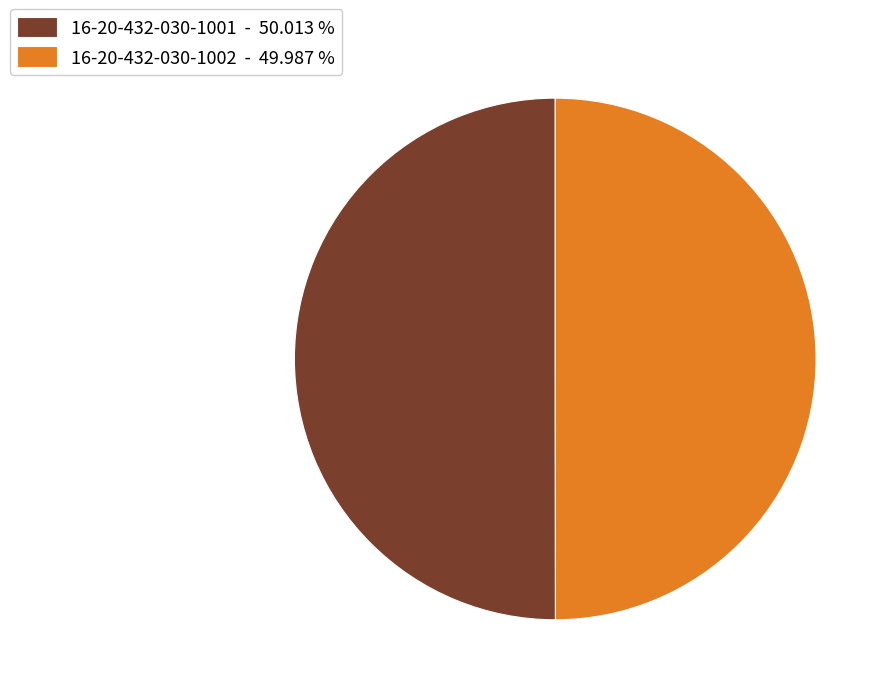

How many slices are in this pie chart?

2